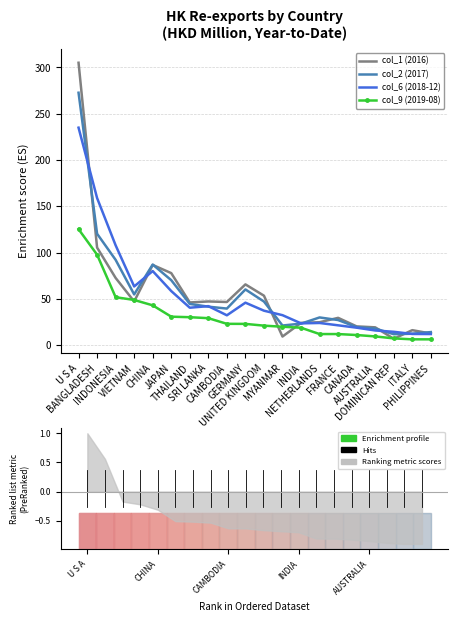

What is the difference between the maximum and minimum values in the col_2 (2017) series?

260.7